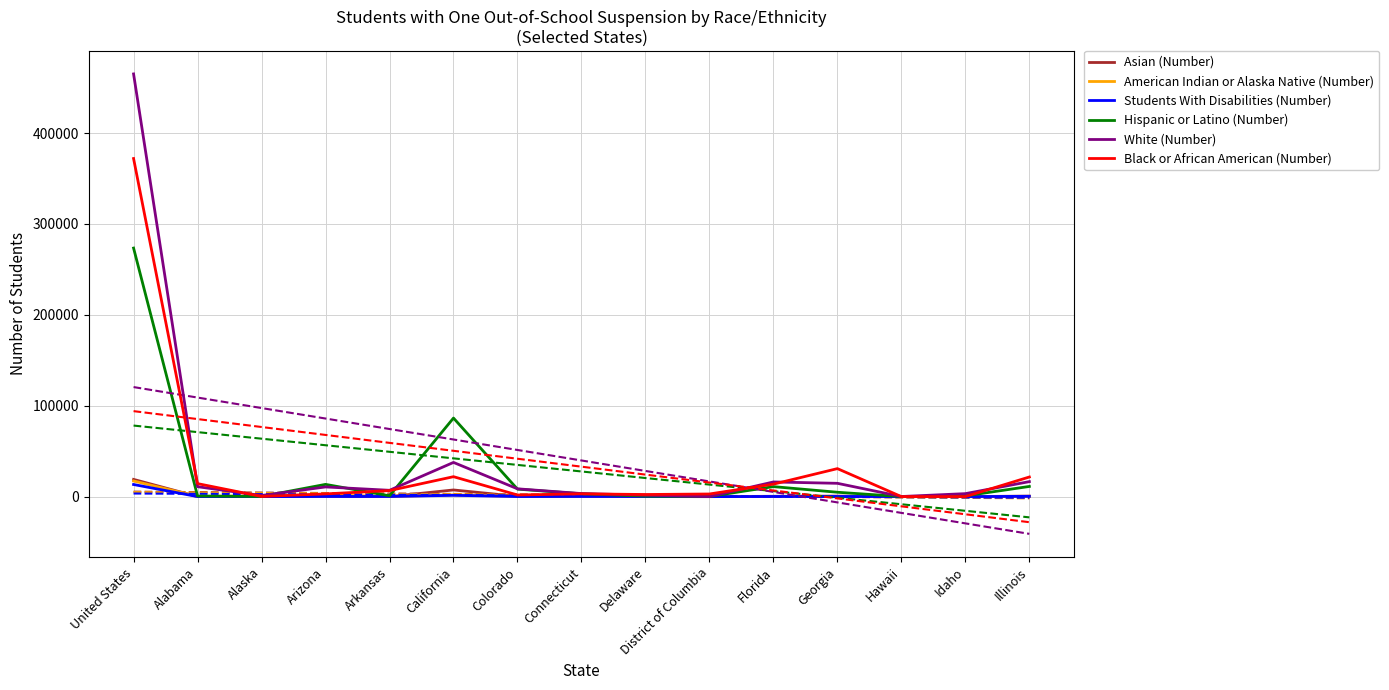

True or false: American Indian or Alaska Native (Number) and White (Number) intersect in this chart.

False